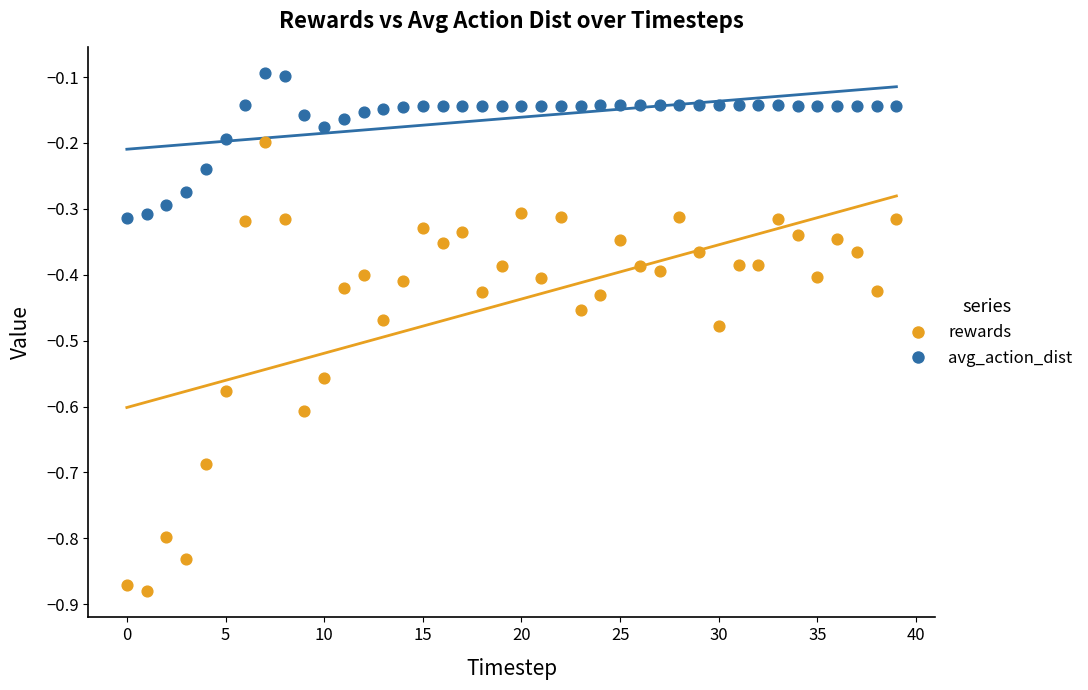

Which series reaches the minimum Y coordinate?

rewards